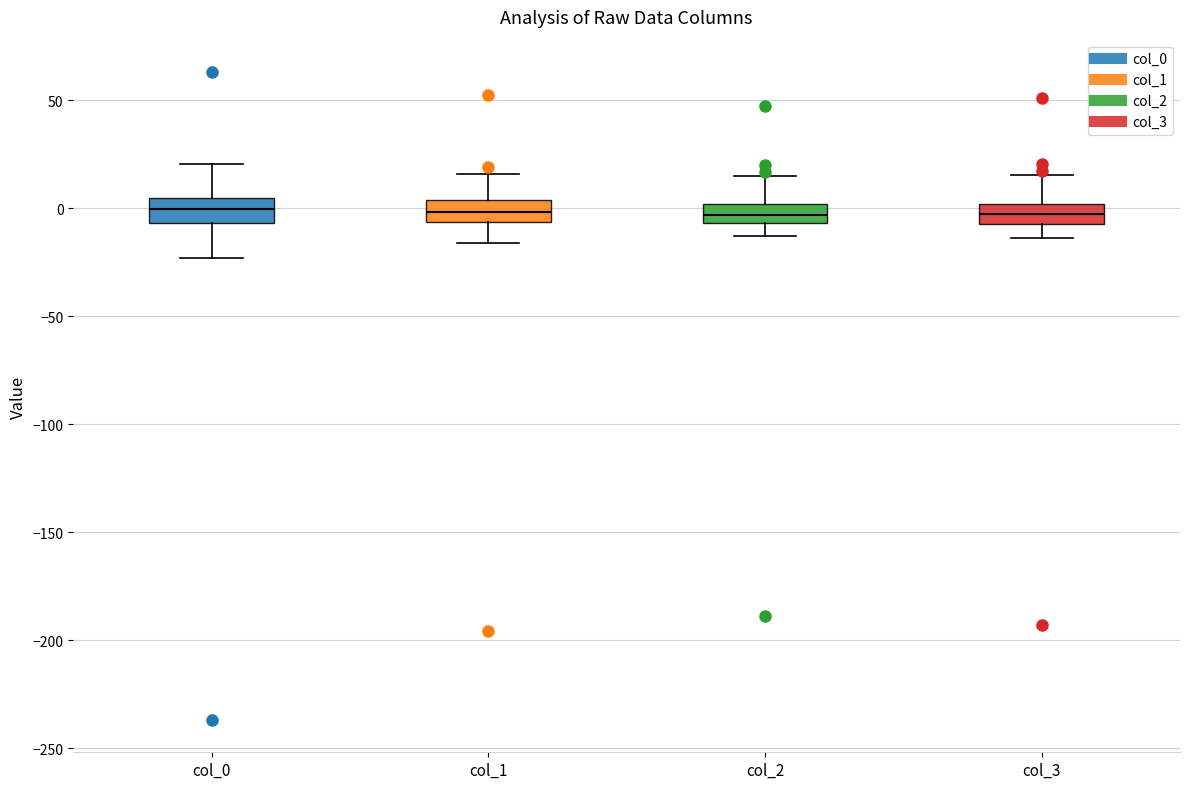

Reading left to right, transcribe this box plot: for each box, give where its median line is, the range the box spans, and where its two whiskers end, as read against the y-axis. The values are not printed on the chart, so give them approximately, as read against the axis.

col_0: median 0, box -5 to 5, whiskers -25 to 20
col_1: median 0, box -5 to 5, whiskers -15 to 15
col_2: median -5 (inside the box), box -5 to 0, whiskers -15 to 15
col_3: median 0 (inside the box), box -5 to 0, whiskers -15 to 15